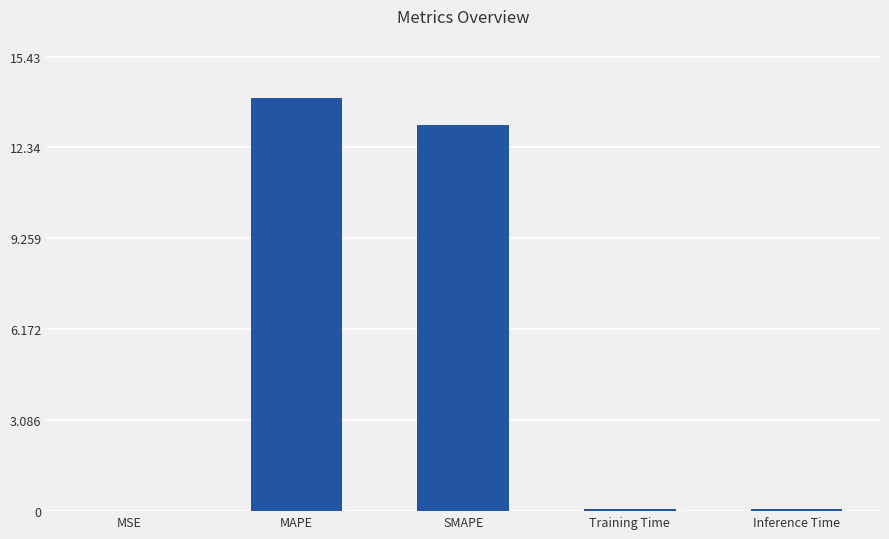

What is the maximum value shown in the chart?

14.0